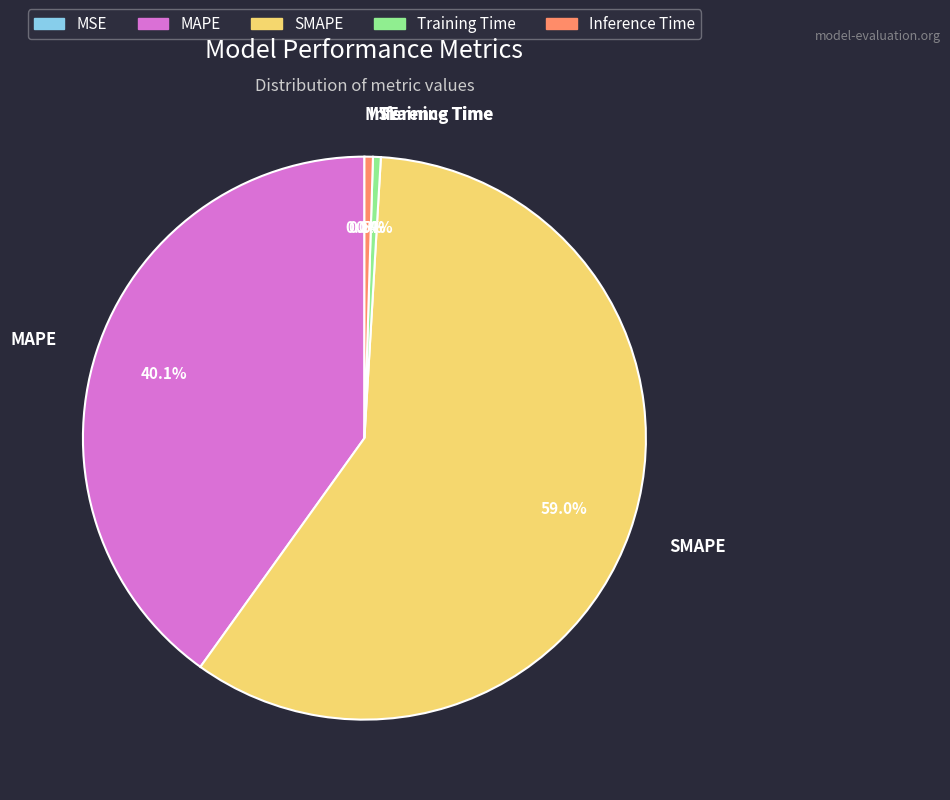

Is it true that Inference Time is 0% of the pie?

True